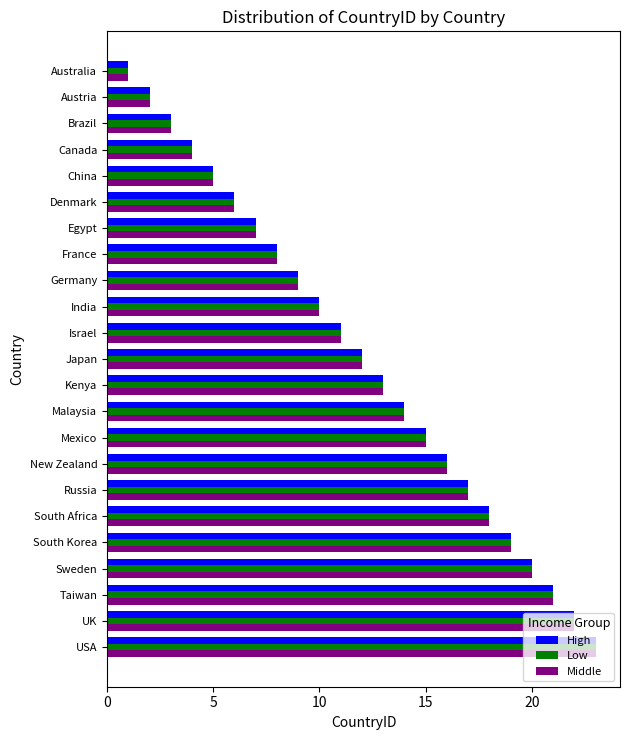

The value of High at Australia is 2. True or false?

False